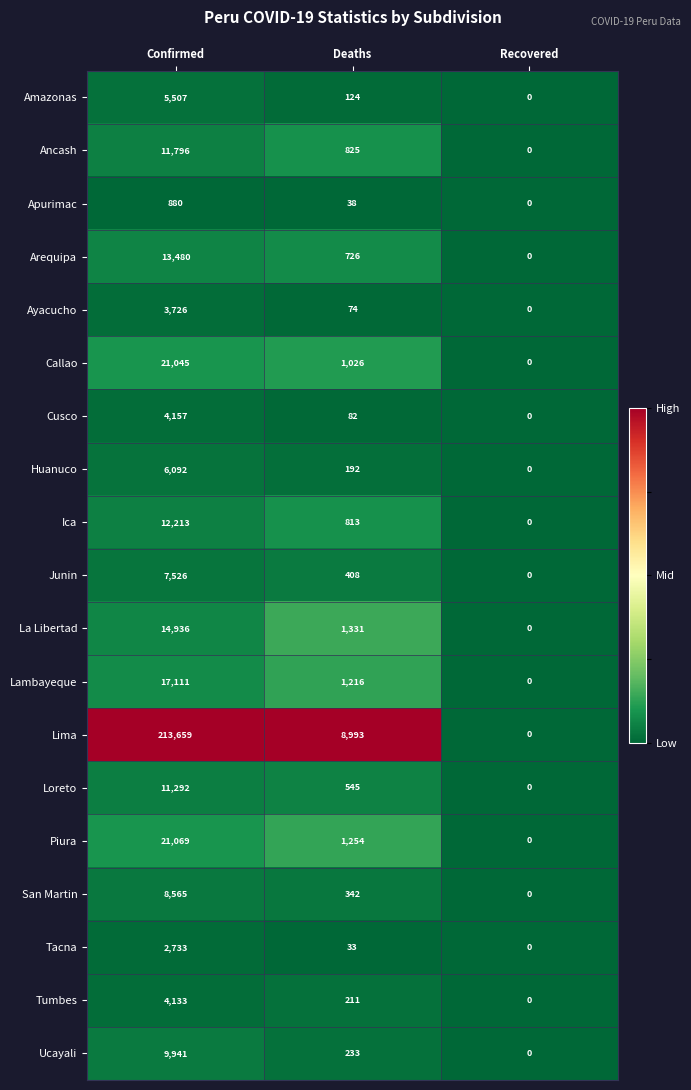

What is the total value across all series at Deaths?

18466